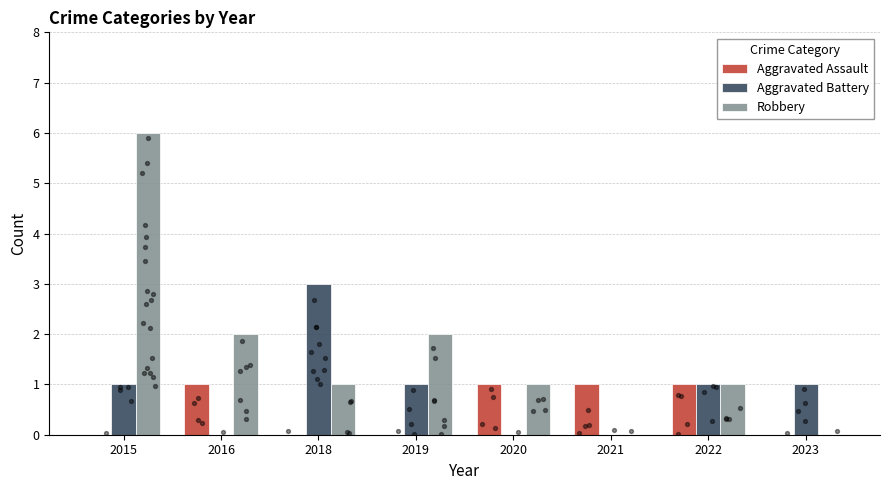

Is the value of Aggravated Assault at 2021 greater than the value of Aggravated Battery at 2021?

Yes